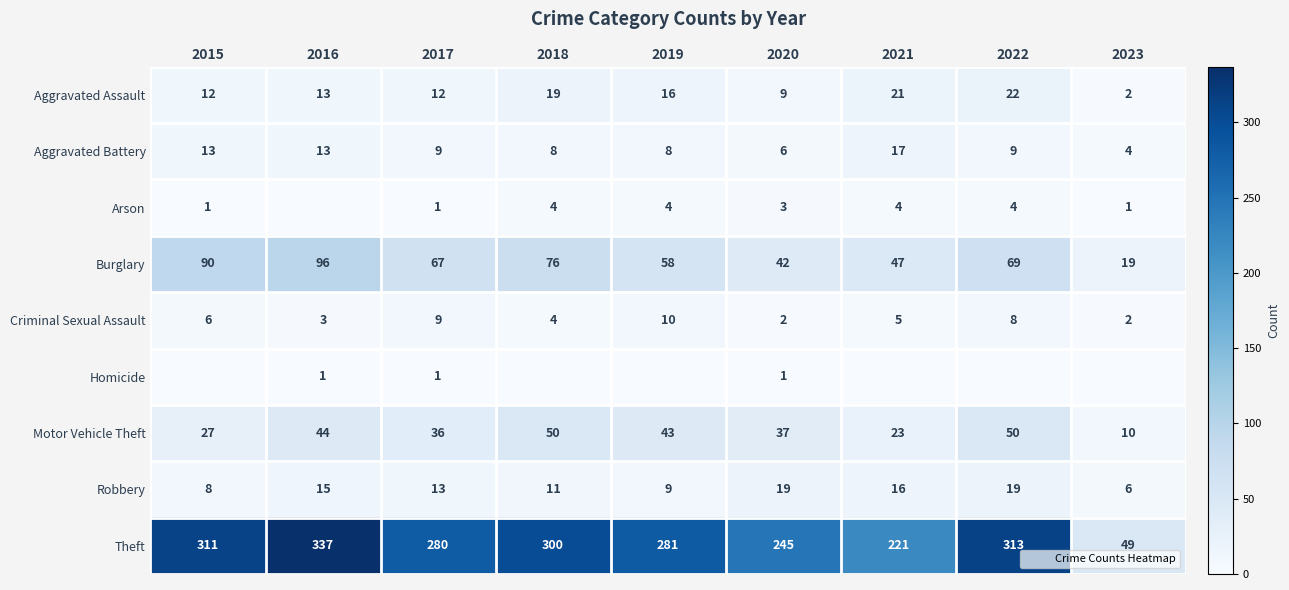

What is the difference between the highest and lowest values at 2015?

311